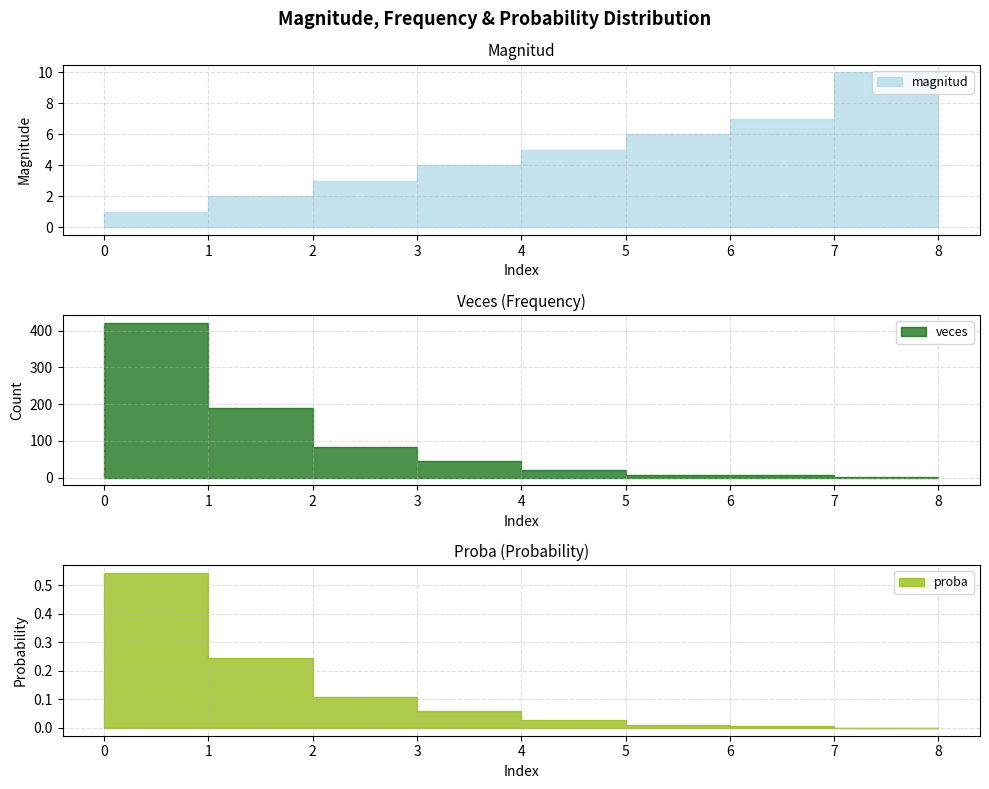

True or false: magnitud and proba cross at least once.

False